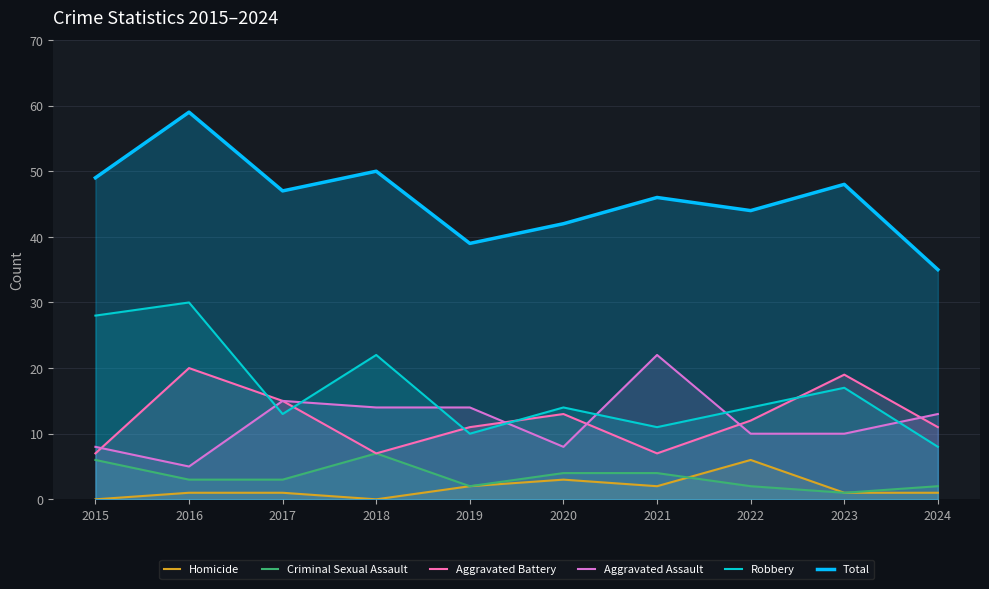

True or false: Criminal Sexual Assault and Aggravated Battery intersect in this chart.

False